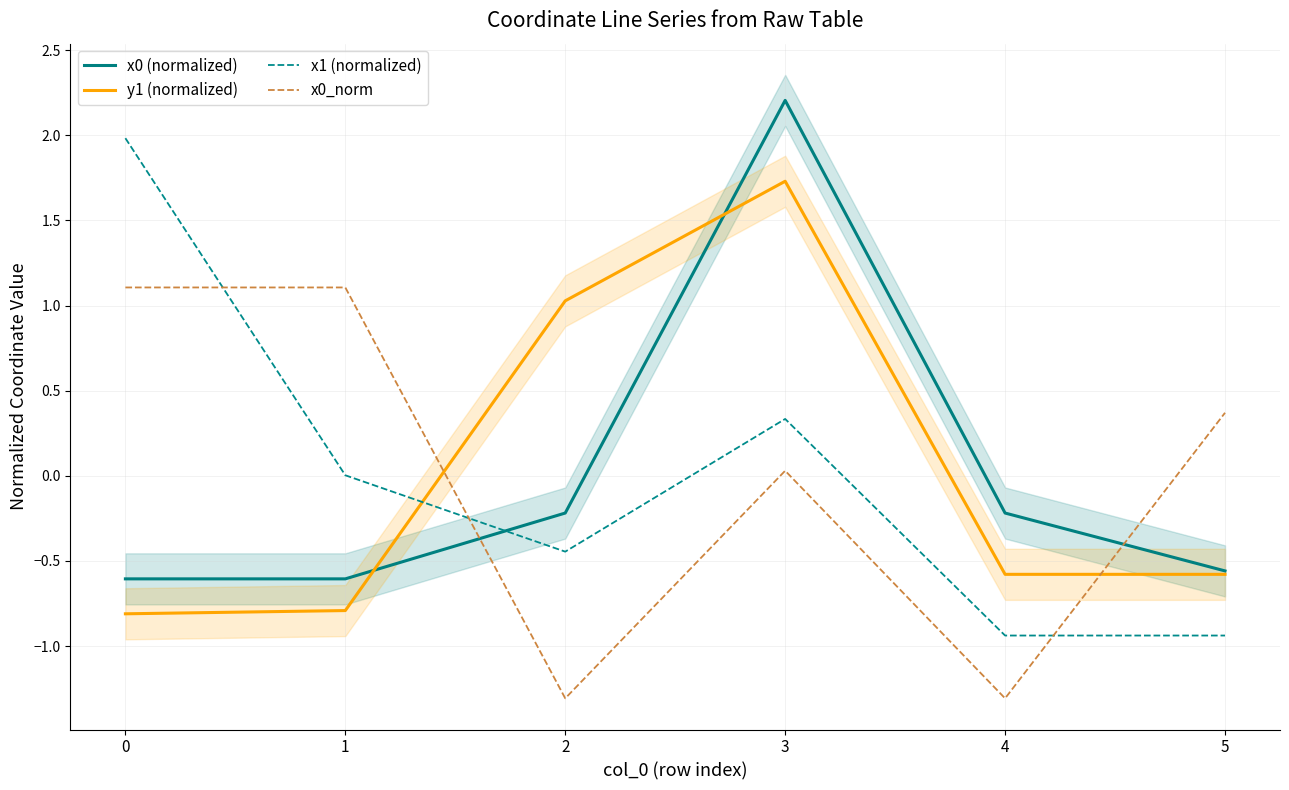

How many interior local valleys does the x1 (normalized) series have?

1